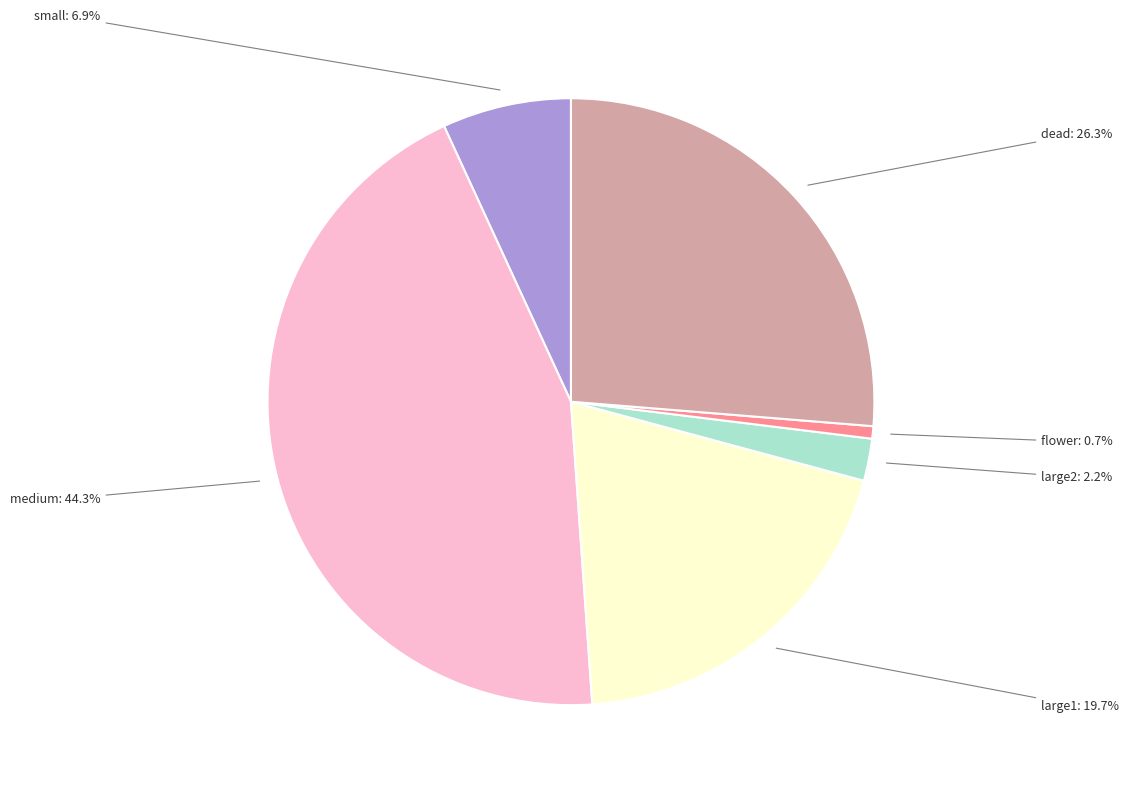

Is there any slice that represents more than half of the pie?

No